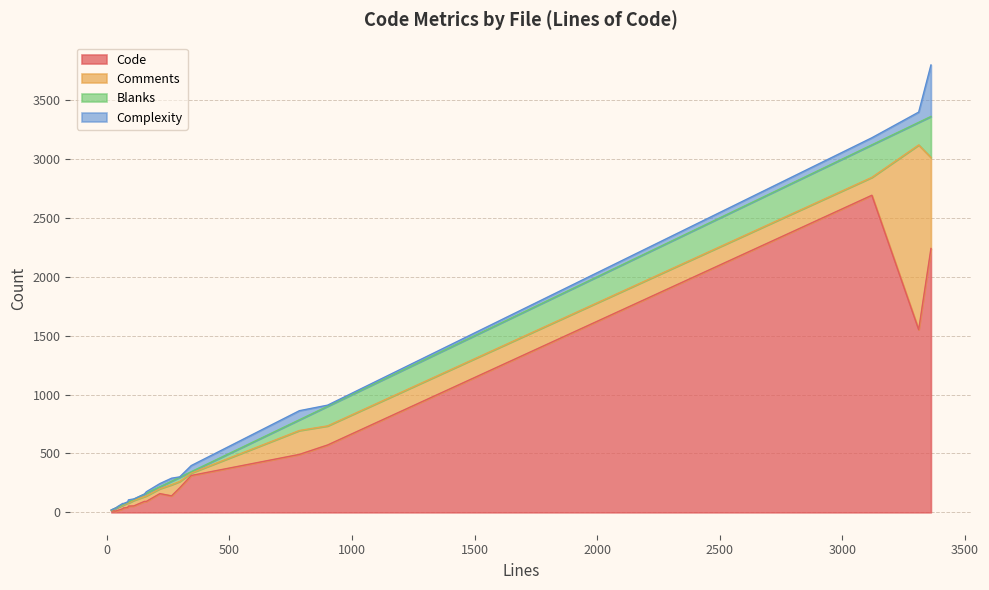

How many times do Blanks and Complexity cross each other?

6